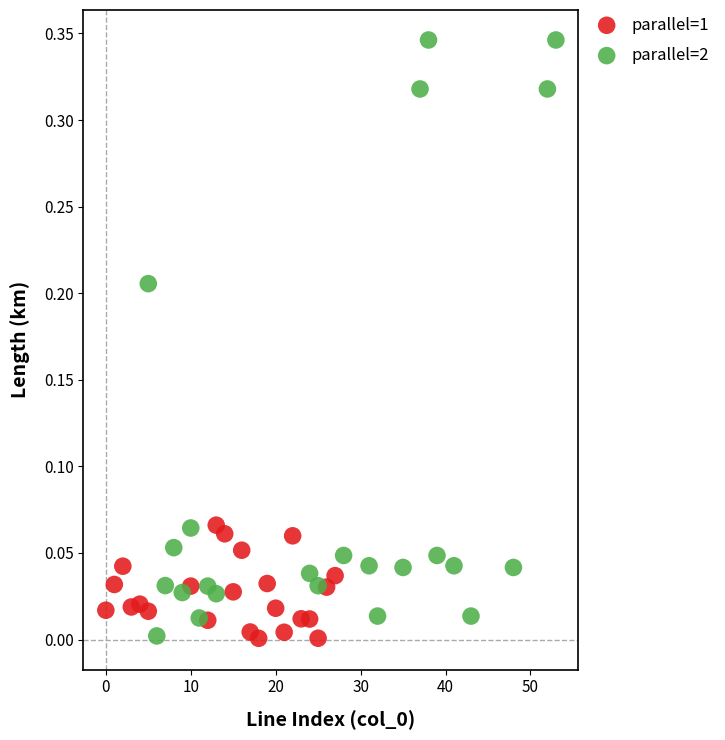

What are all the series names shown in the legend?

parallel=1, parallel=2